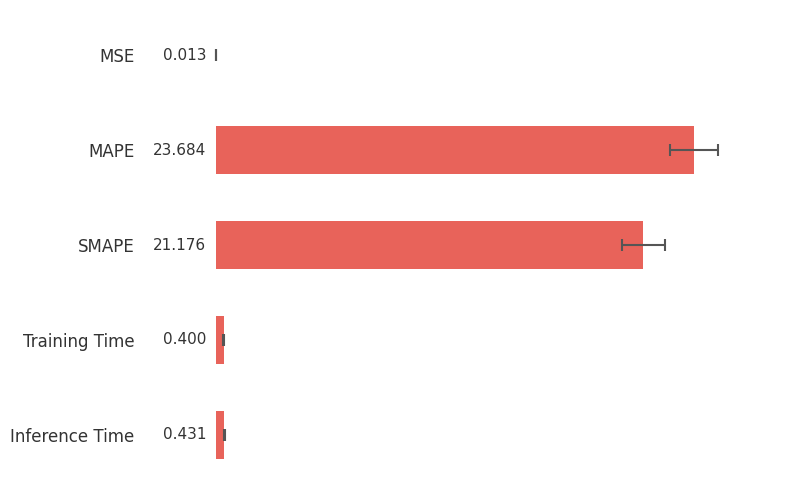

The chart shows a value of 0.4 at Inference Time. True or false?

True